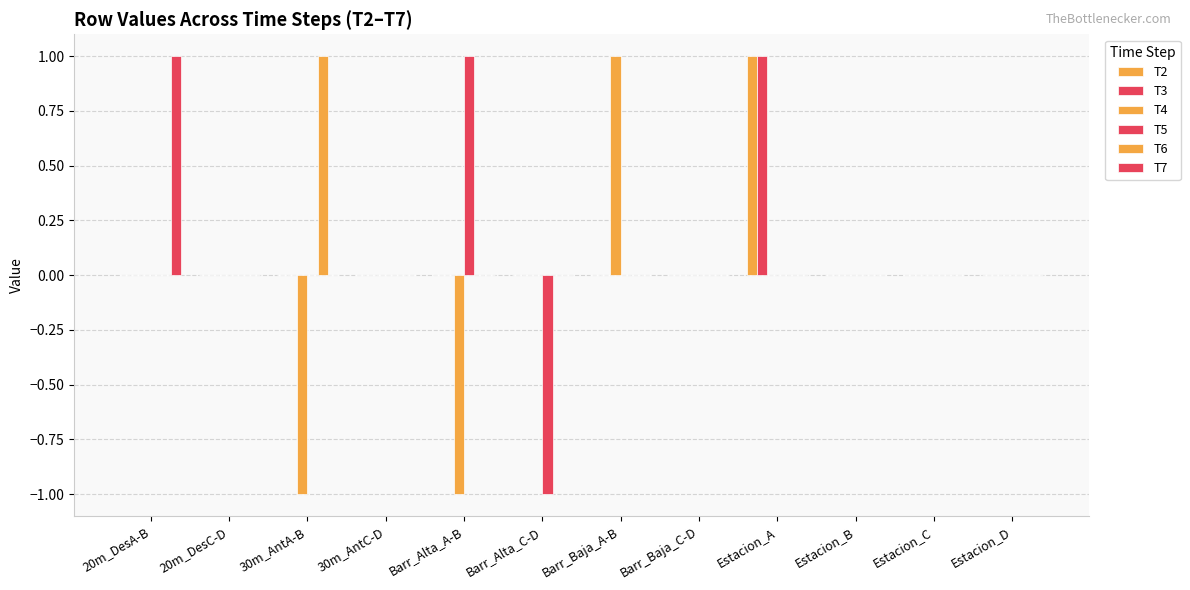

Count the number of categories in the chart.

12